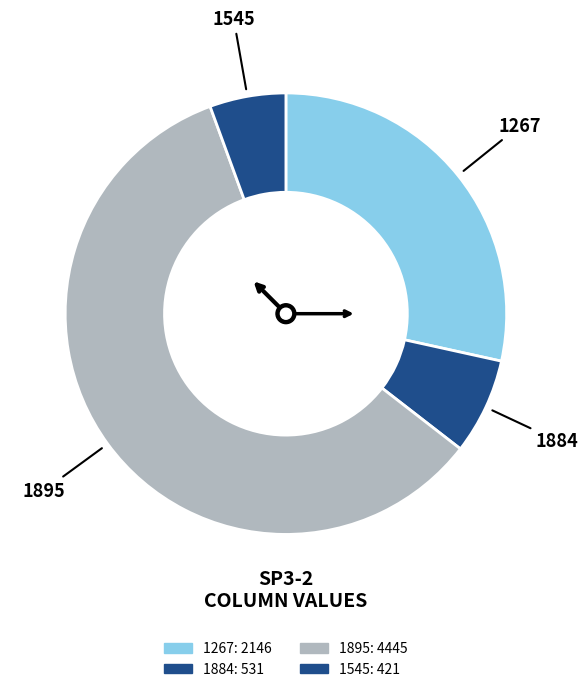

The 1267 slice represents 42% of the pie. True or false?

False